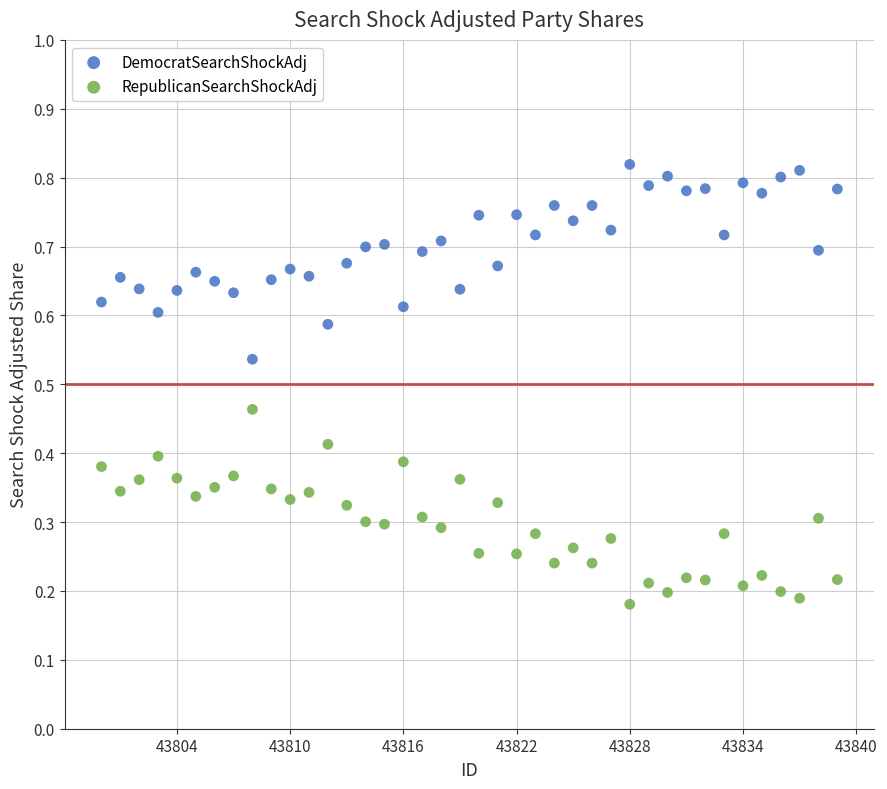

What is the X range (max minus min) for the scatter plot?

39.0